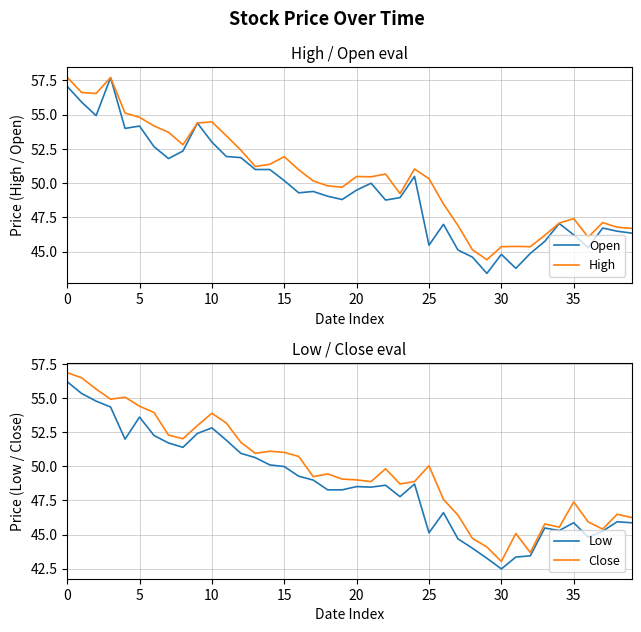

At which label is Low closest to 49?

17